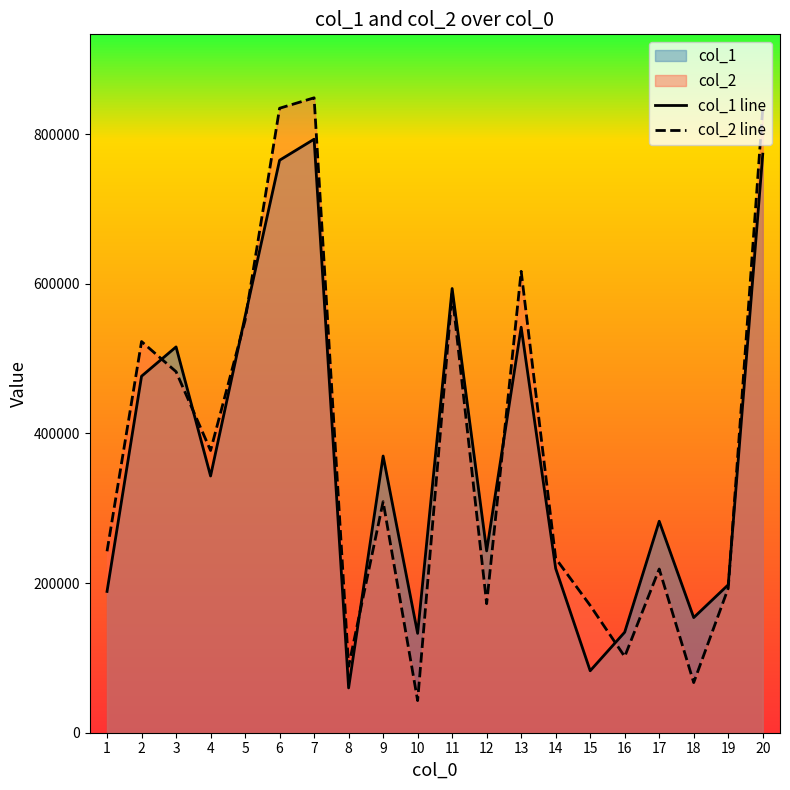

At which category does col_1 line reach its first local valley?

4